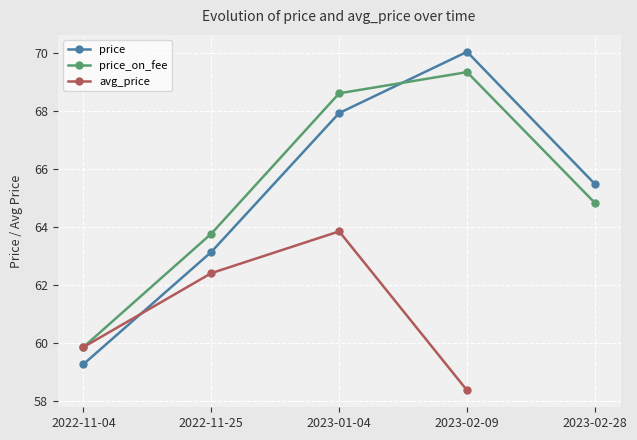

After their last crossing, which series has the higher values: price_on_fee or price?

price